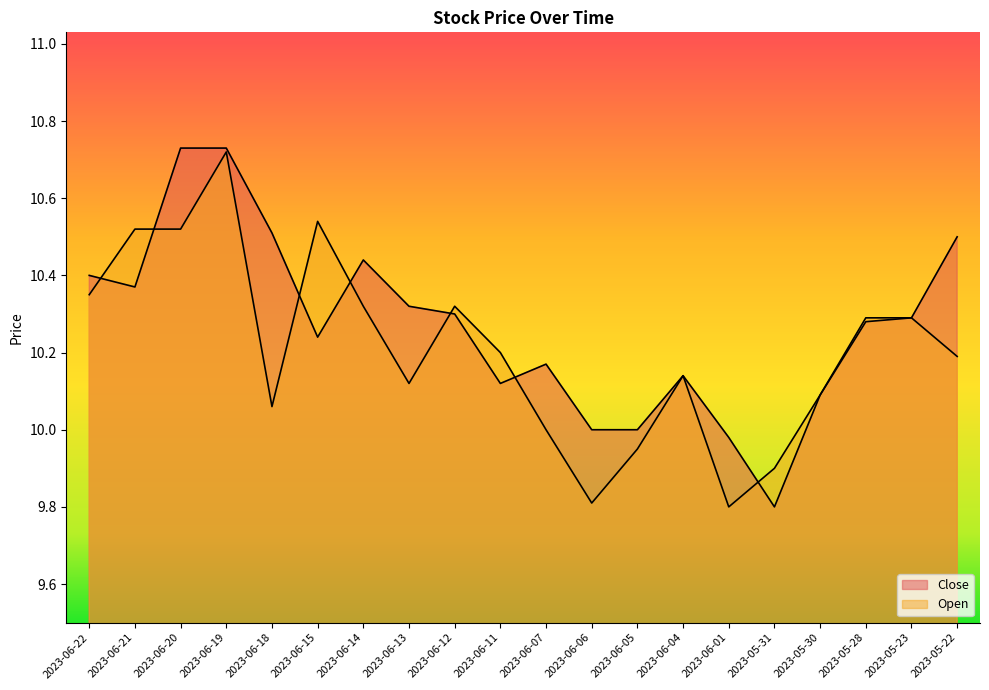

Count the number of categories in the chart.

20